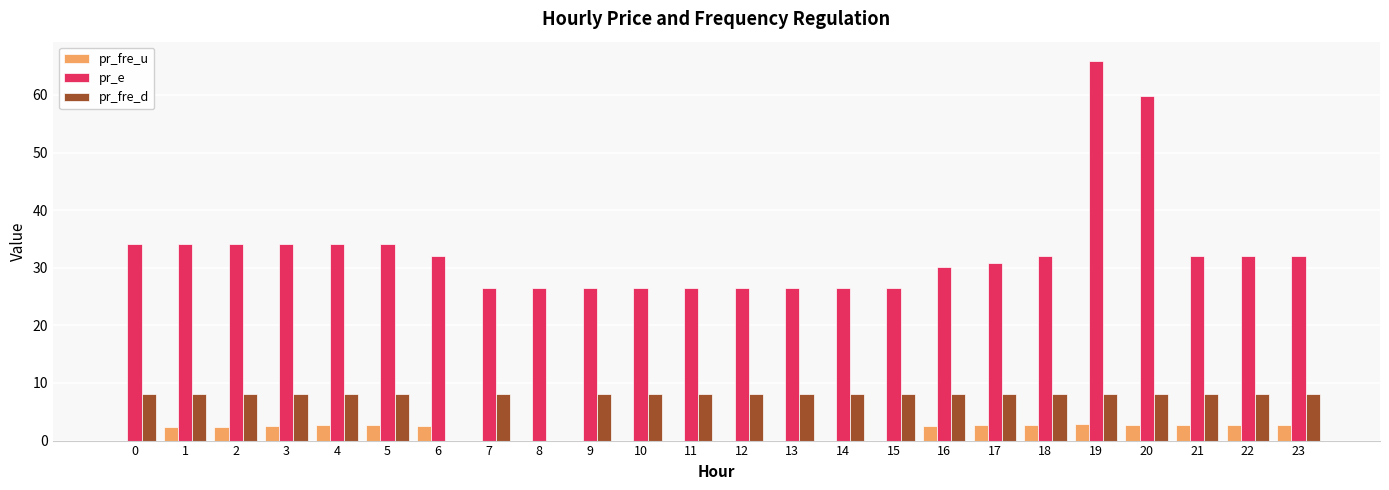

Count the pr_fre_d values in the range 8 to 9.

22